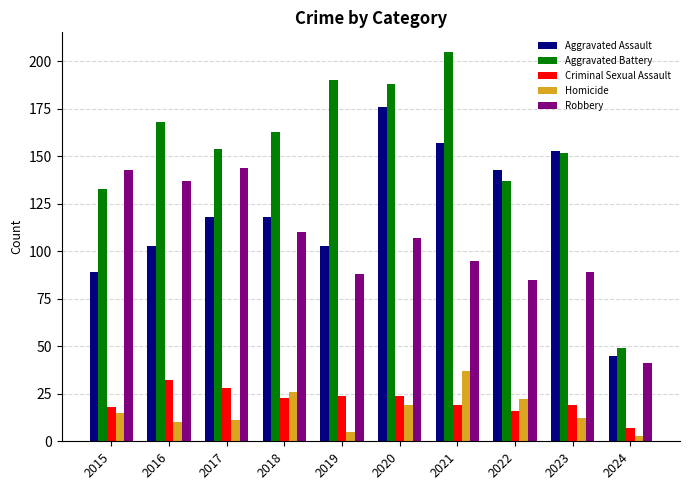

The Aggravated Battery series shows 49 at 2024. True or false?

True